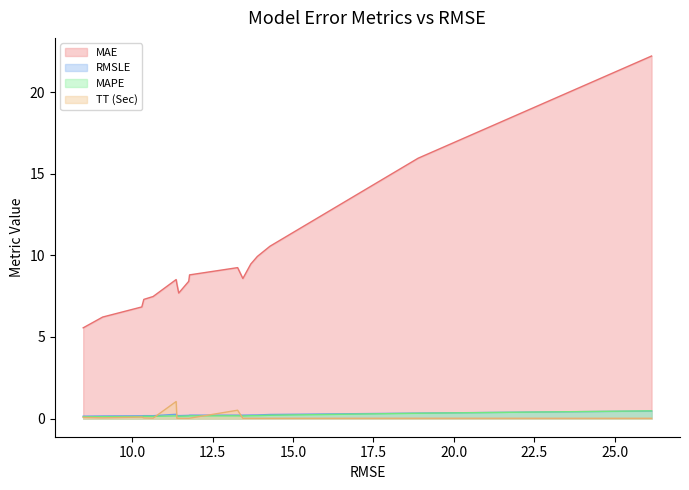

True or false: MAE and RMSLE intersect in this chart.

False